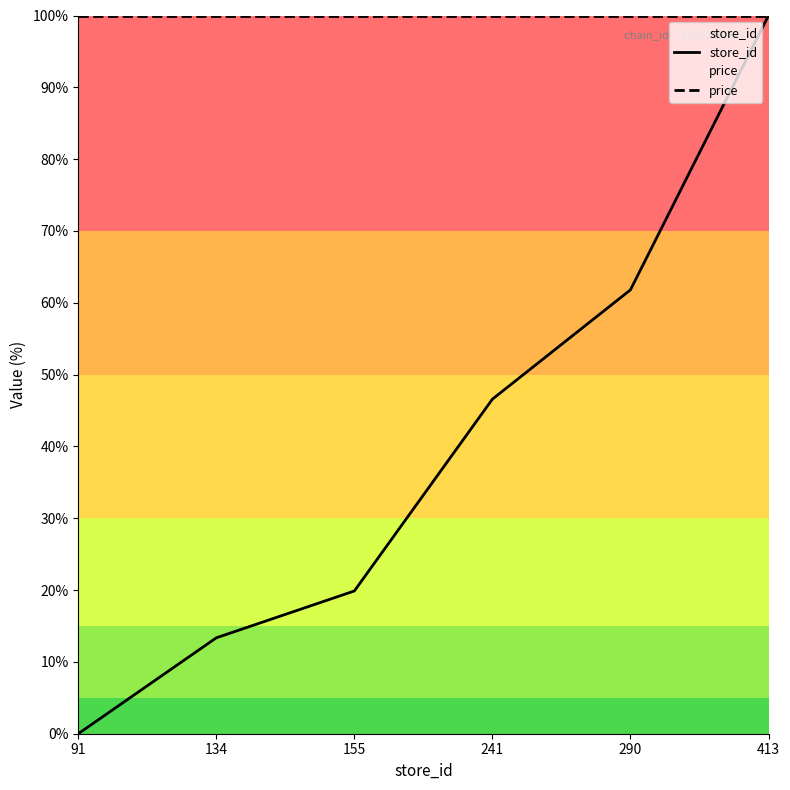

At which label does store_id first exceed 46?

241